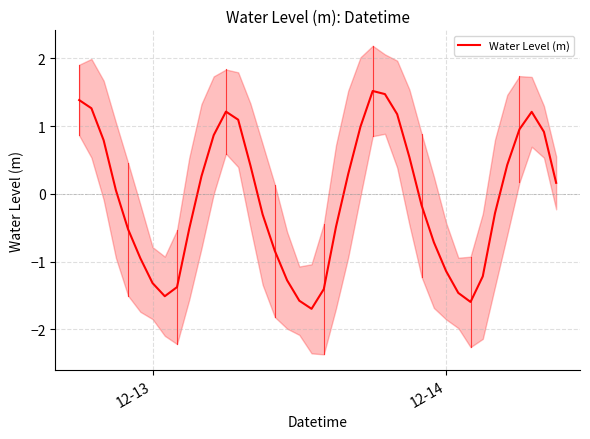

What is the difference between the maximum and minimum values?

3.2